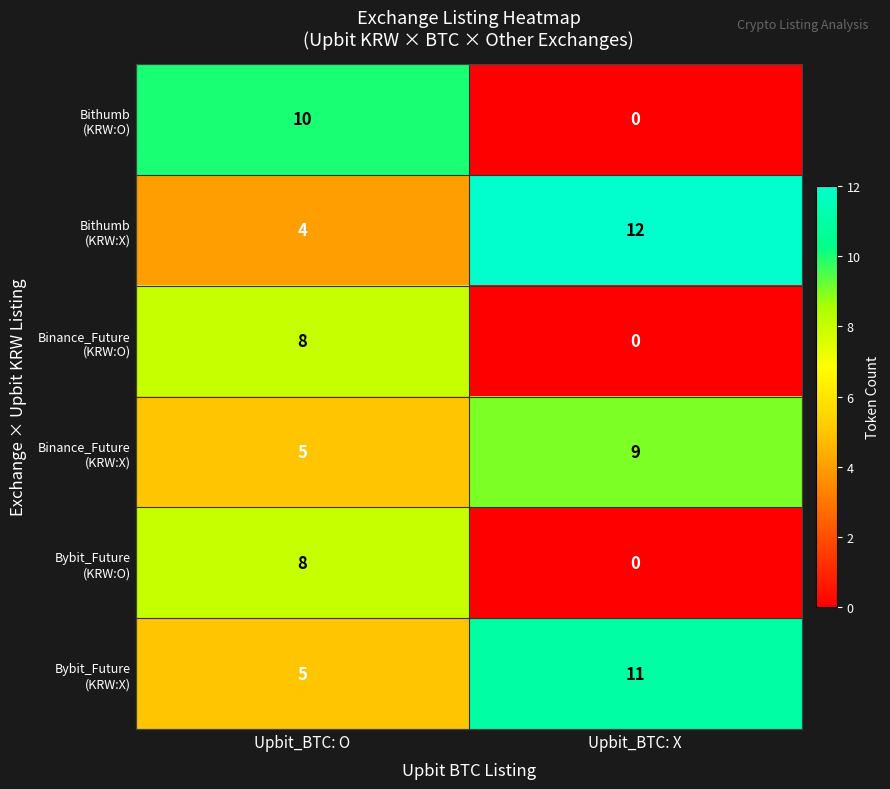

What is the greatest value displayed?

12